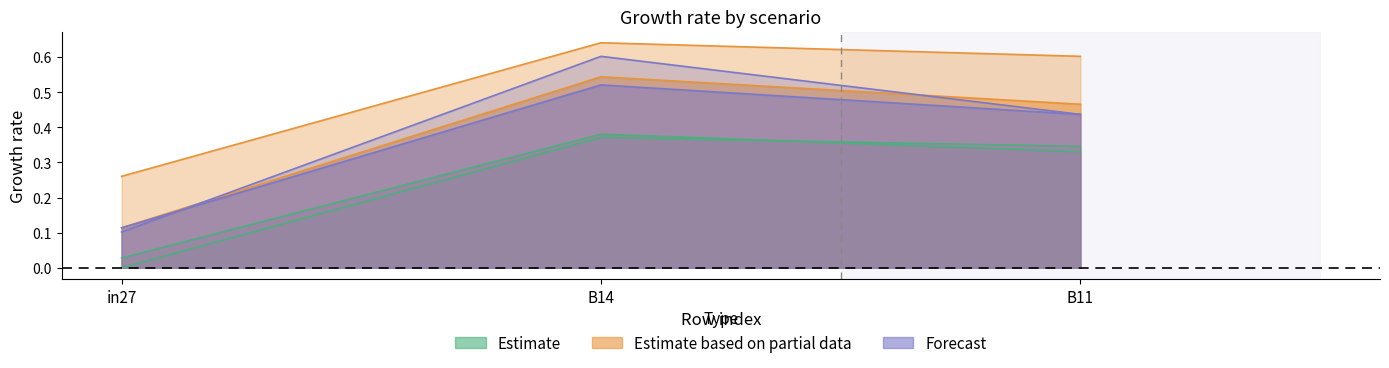

Is it true that job443_scenario1_856 equals 0.2 at in27?

False